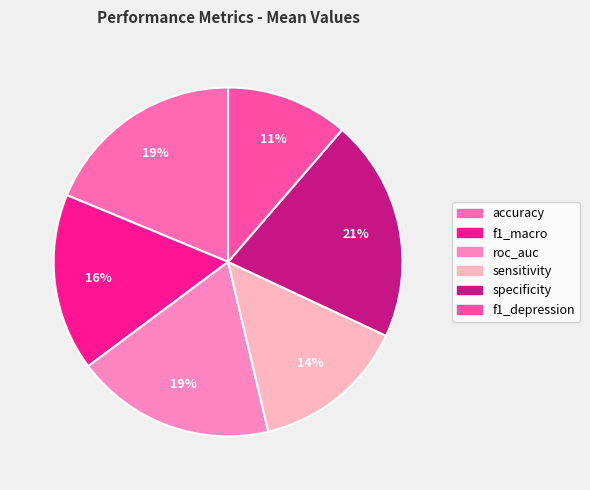

Which slice is the smallest?

f1_depression